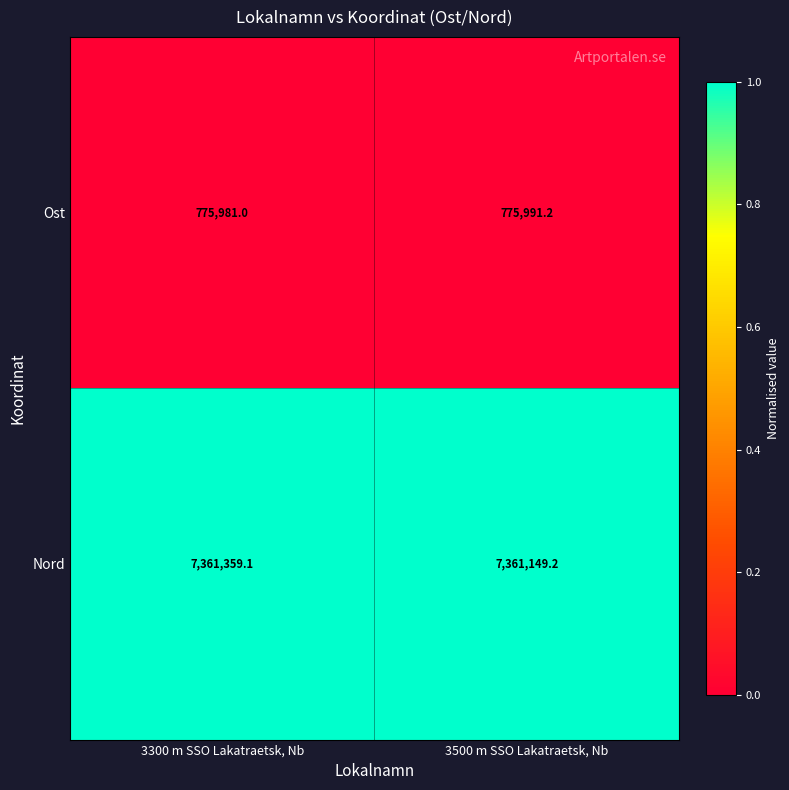

How many values in the Nord series are below 7361359?

1